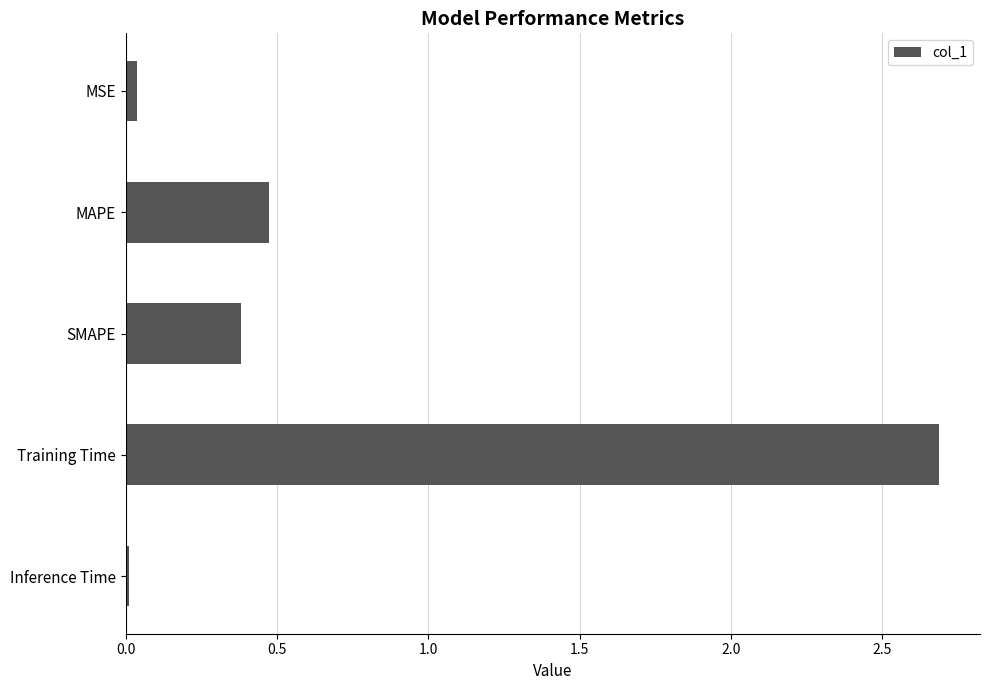

What is the label of the 1st bar from the bottom?

Inference Time